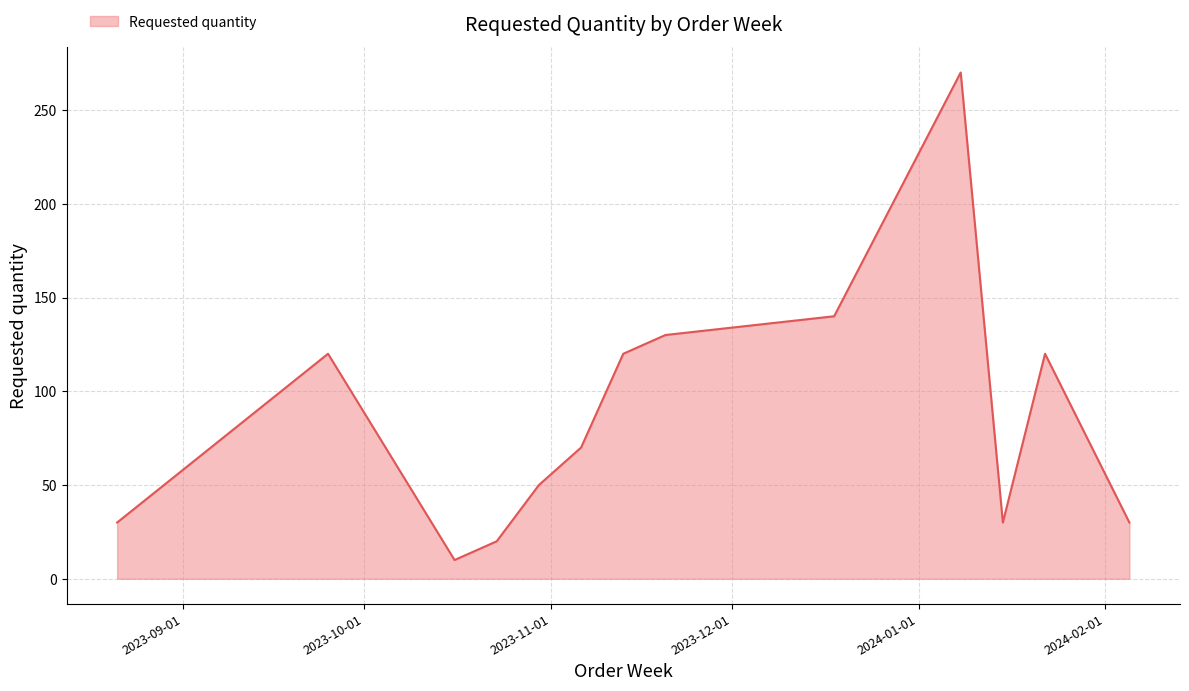

What is the difference between the maximum and minimum values?

260